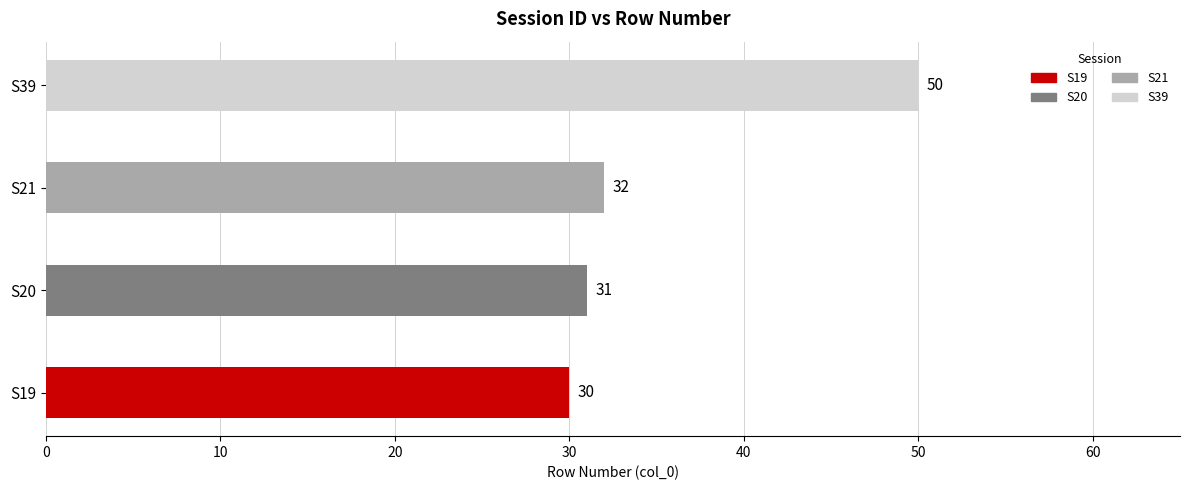

How many distinct data groups are displayed?

1